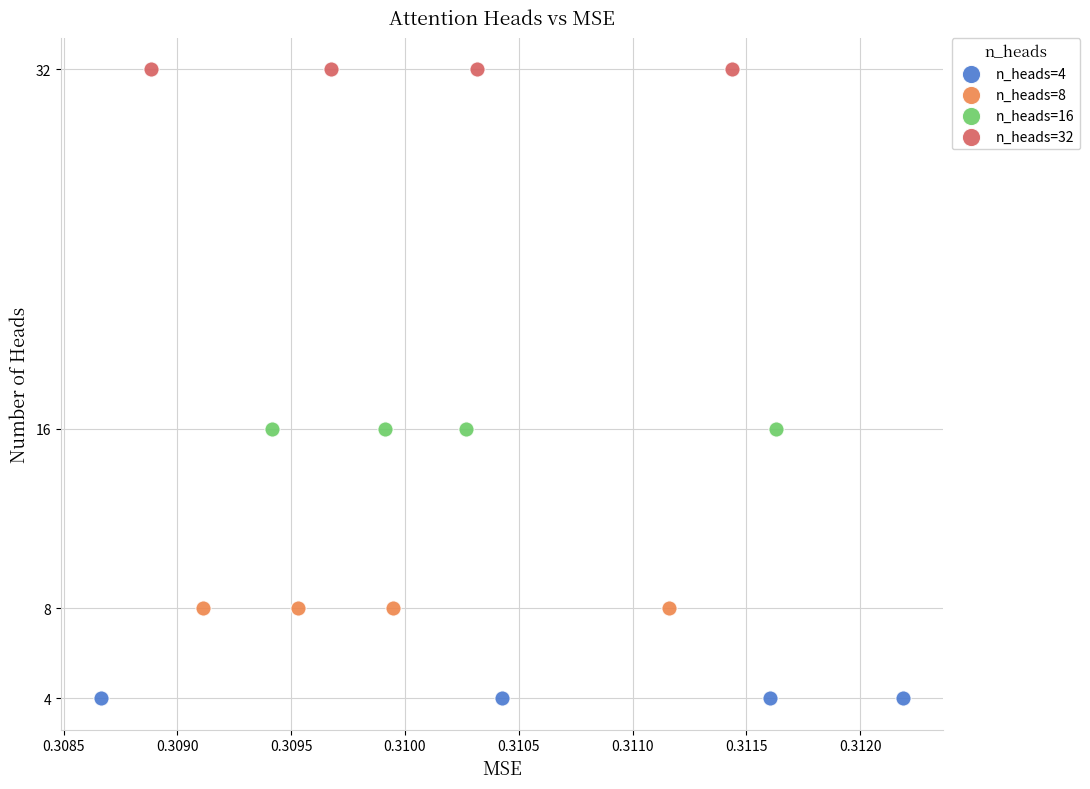

What are all the series names shown in the legend?

n_heads=4, n_heads=8, n_heads=16, n_heads=32